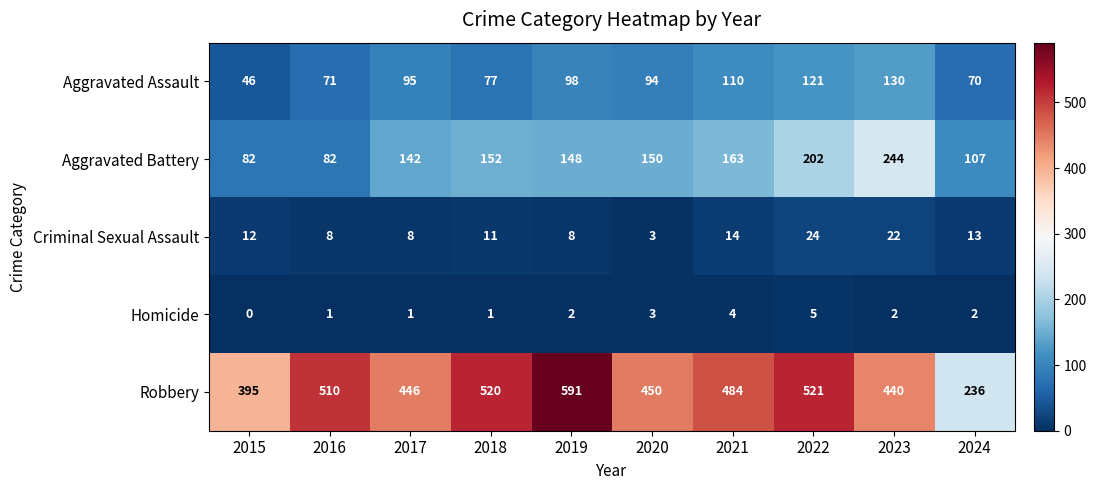

At which label is Aggravated Battery closest to 163?

2021